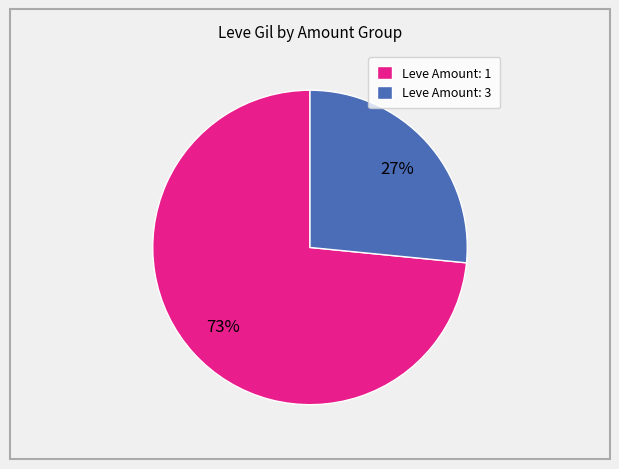

To the nearest percent, what is the average slice percentage?

50%